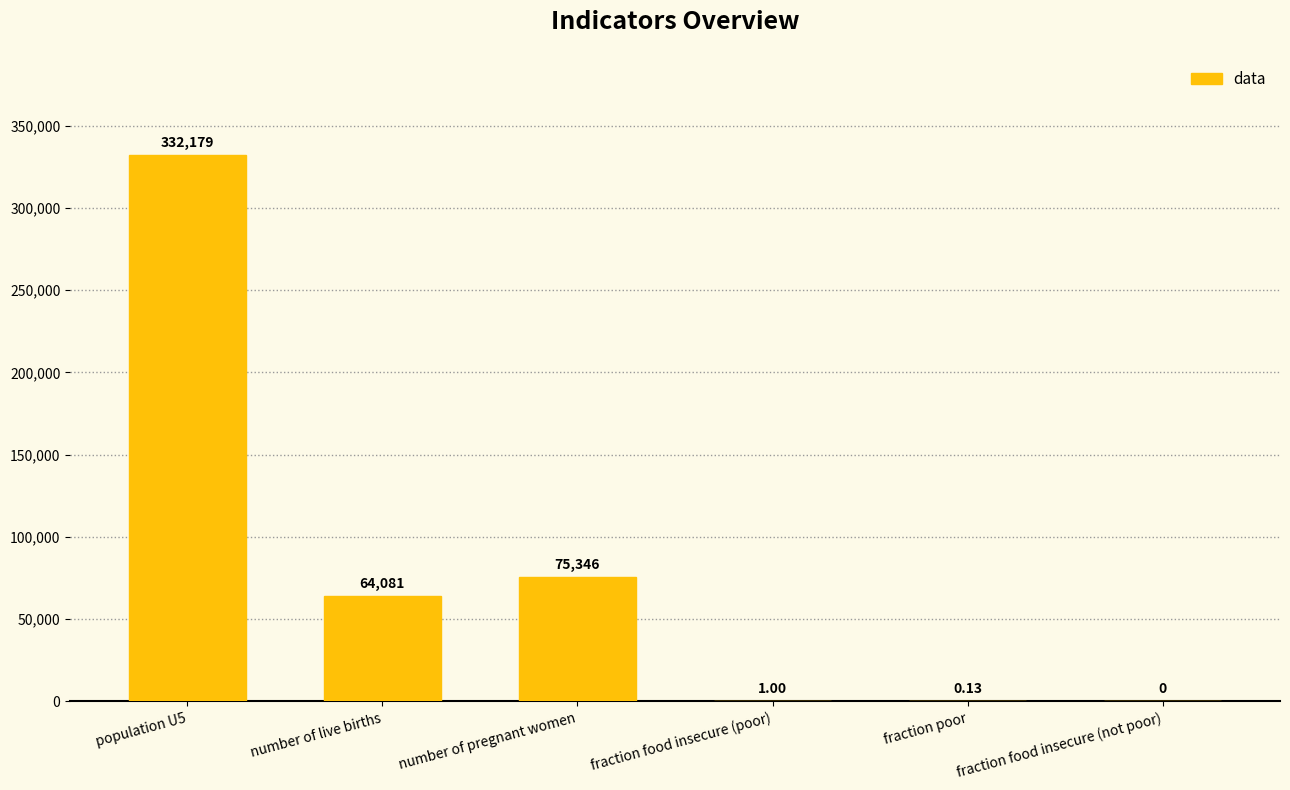

Where is the data nearest to the value 166089?

number of pregnant women